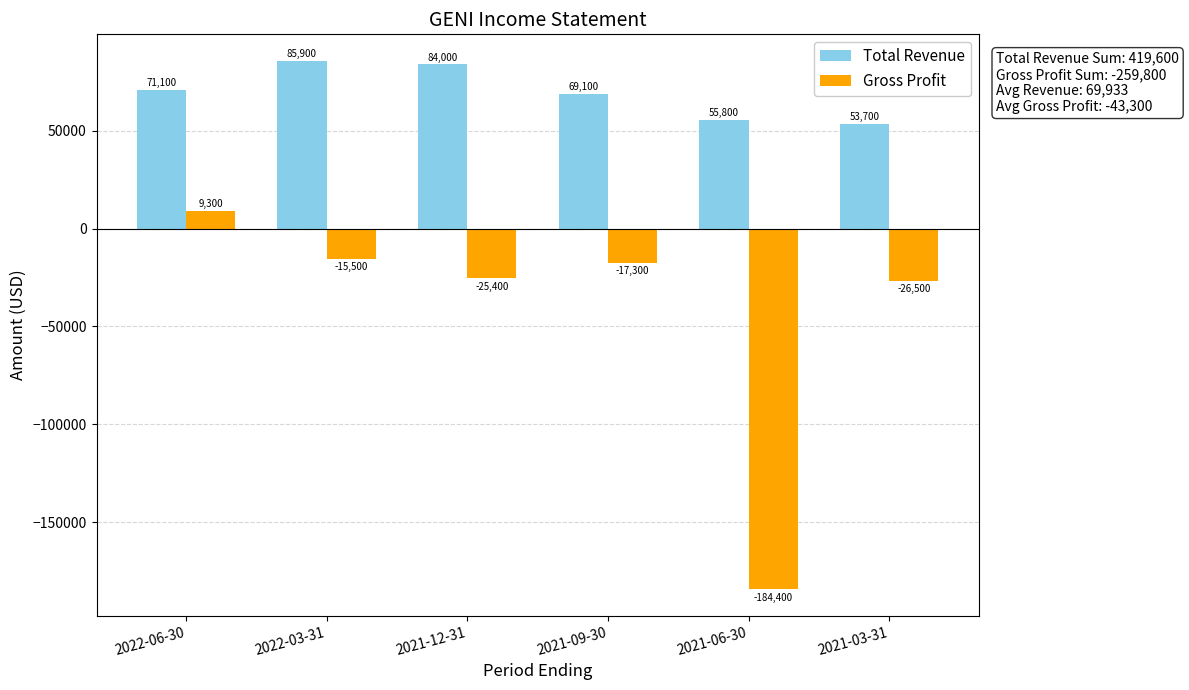

Which series changed the most between 2021-12-31 and 2021-03-31?

Total Revenue